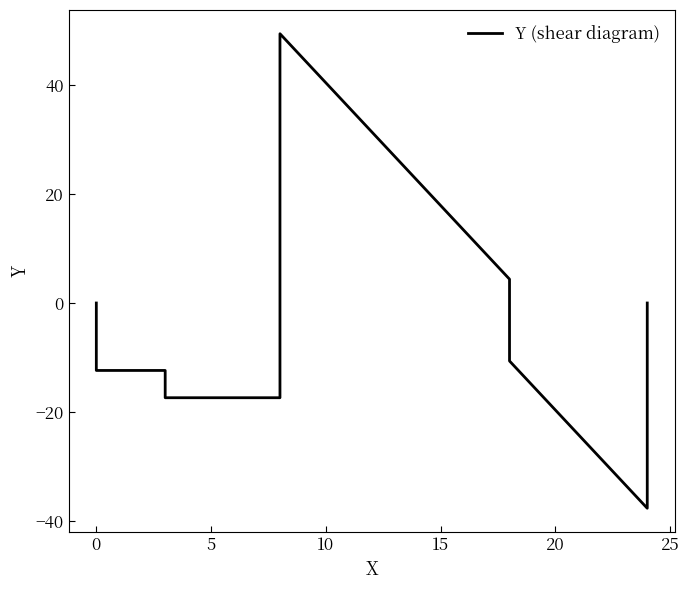

How many interior local peaks (higher than both neighbors) does the data have?

1